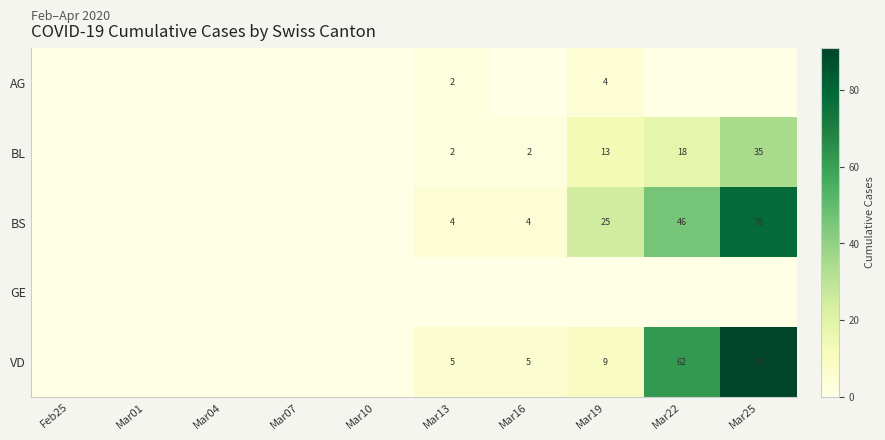

At which category does the chart reach its peak across all series?

Mar25